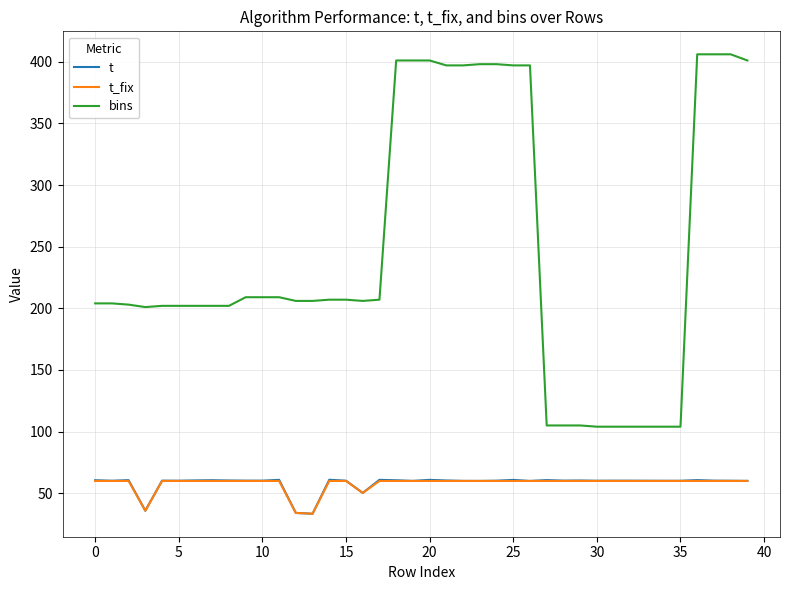

What is the highest value of the t series?

61.0